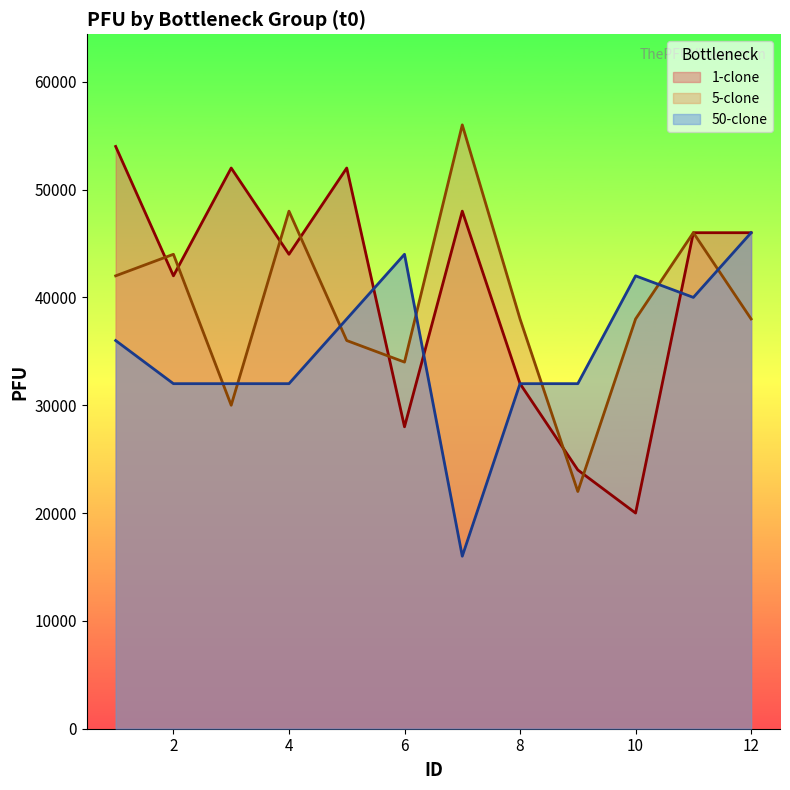

What are all the series names shown in the legend?

1-clone, 5-clone, 50-clone